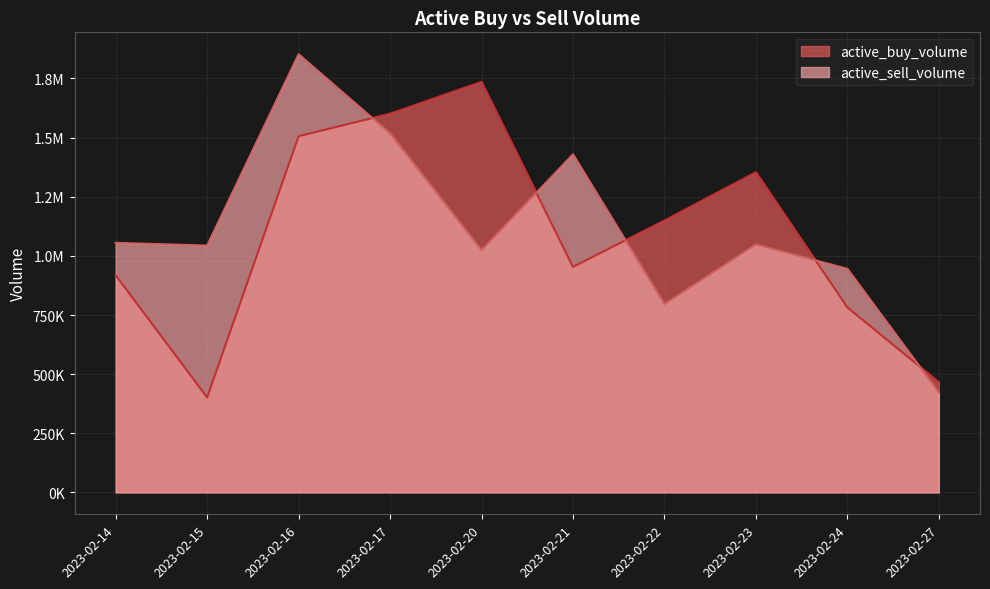

At which label is active_buy_volume closest to 1068550?

2023-02-22